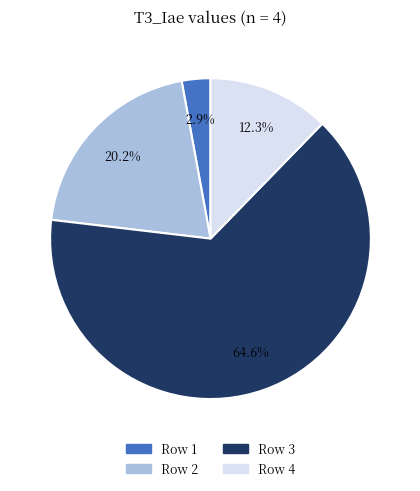

Combined, what portion of the pie is Row 3 and Row 1?

67.5%